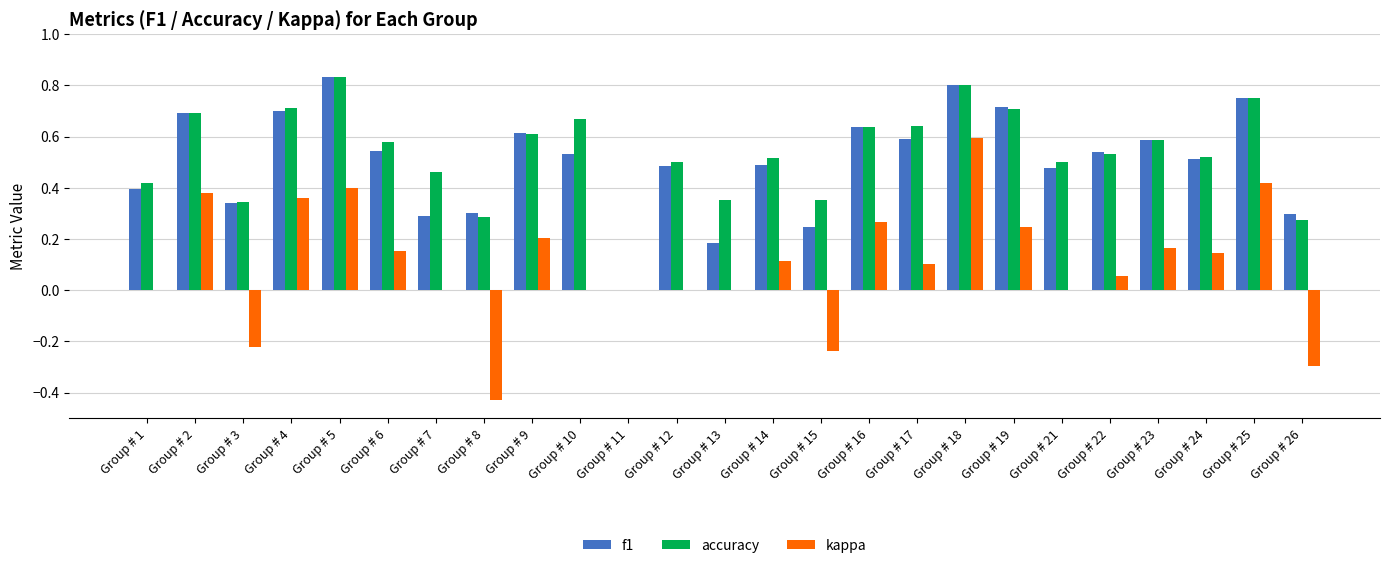

Which category has the highest value in the kappa series?

Group # 18